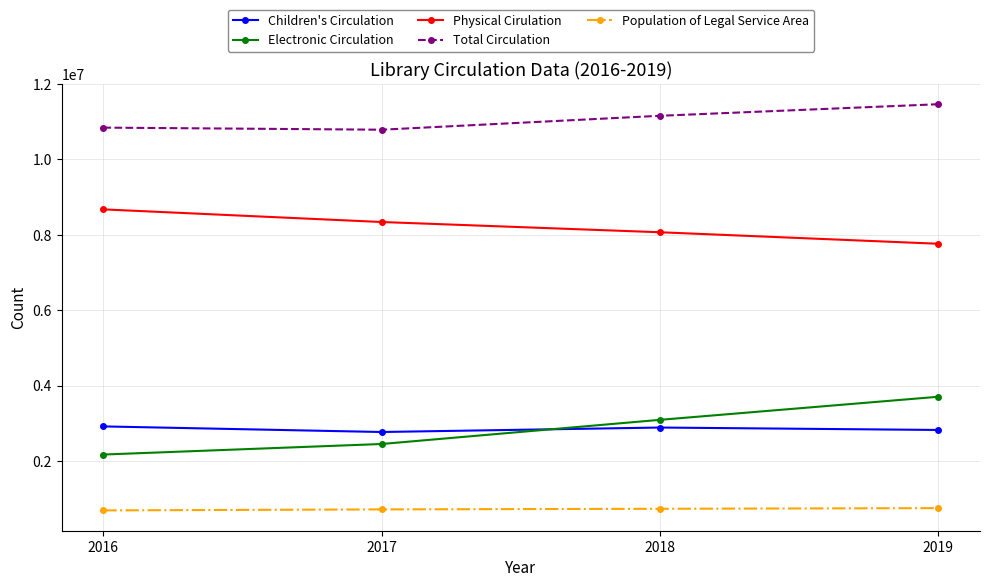

Count the number of data series in this chart.

5